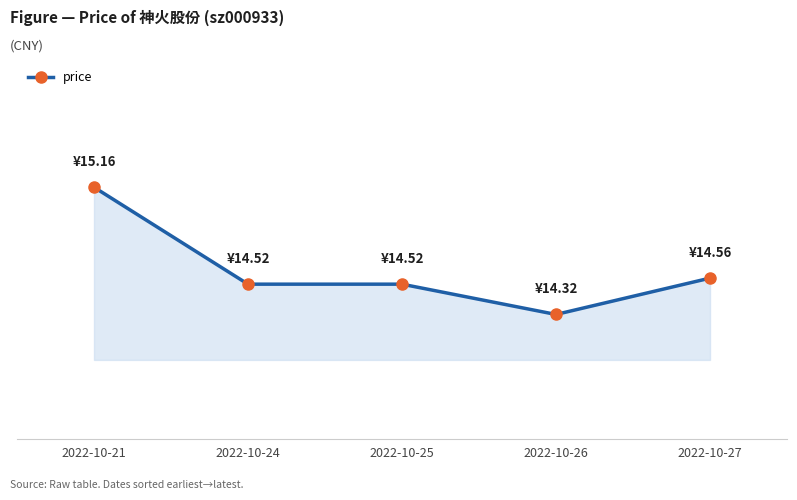

Does the chart display data point markers on the line(s)?

Yes